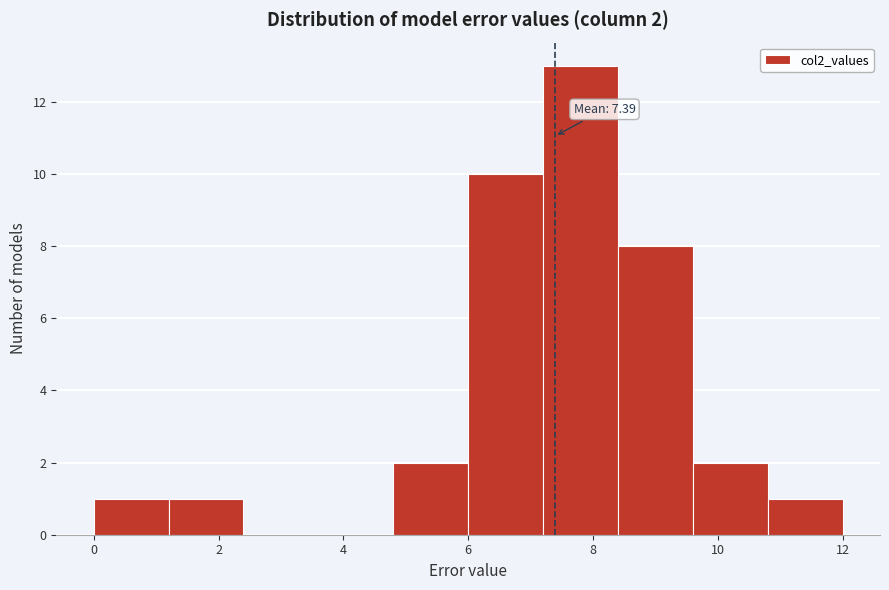

Over which range of the x-axis is the bar tallest?

7.2 to 8.4